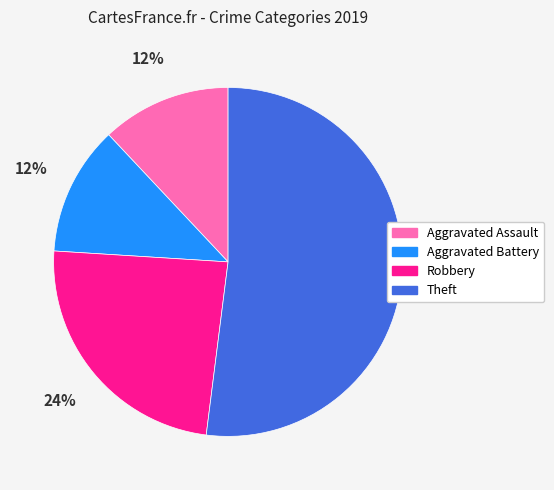

True or false: Robbery accounts for 39% of the total.

False